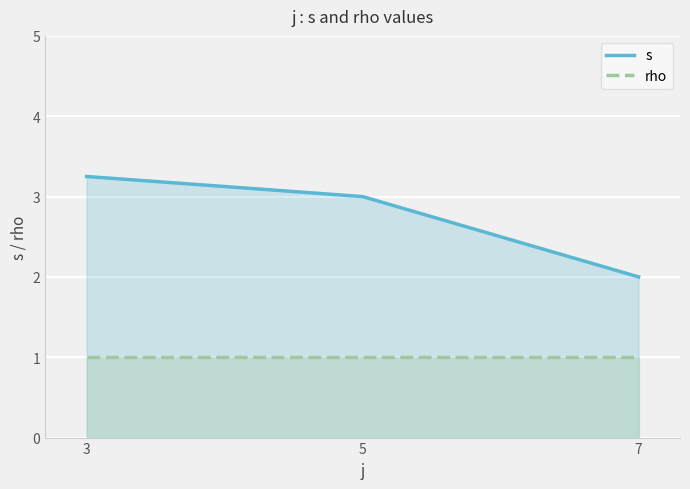

True or false: rho has a value of 1.4 at 7.

False